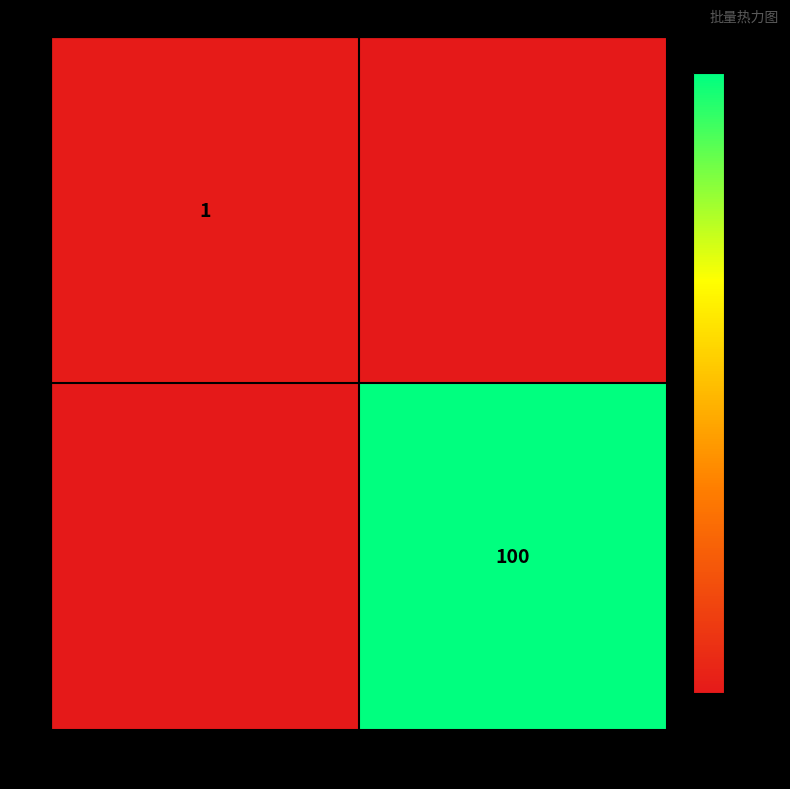

True or false: 1 has a value of 1 at 金缸城安置房.

True